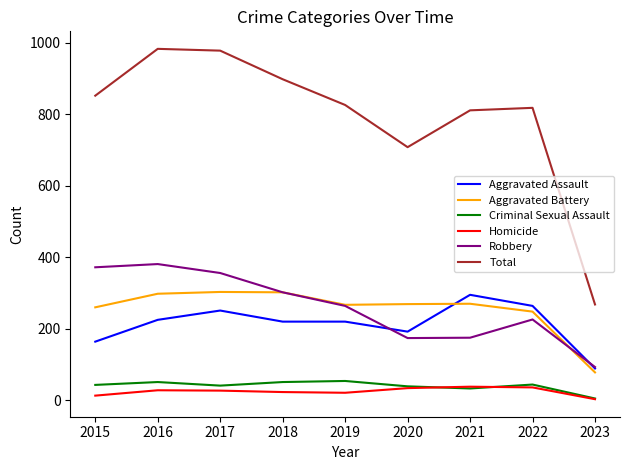

What is the greatest value displayed?

983